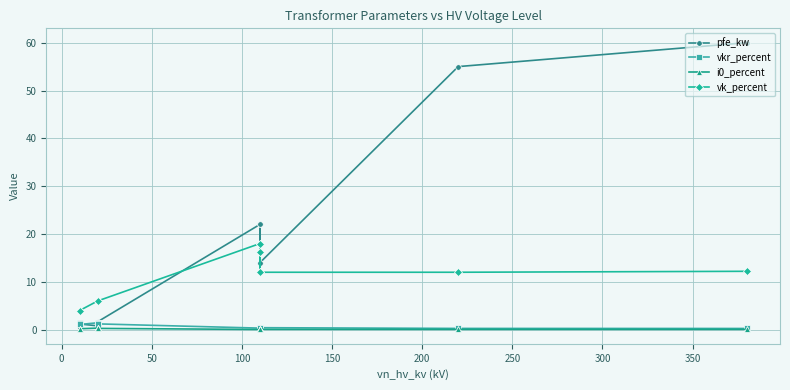

How many lines are shown in the chart?

4